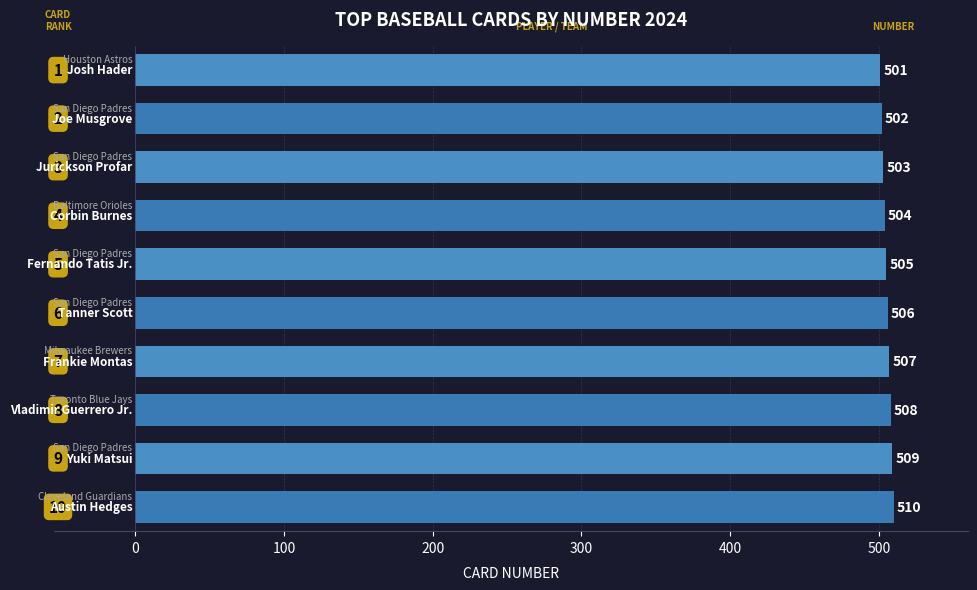

What is the sum of all values?

5055